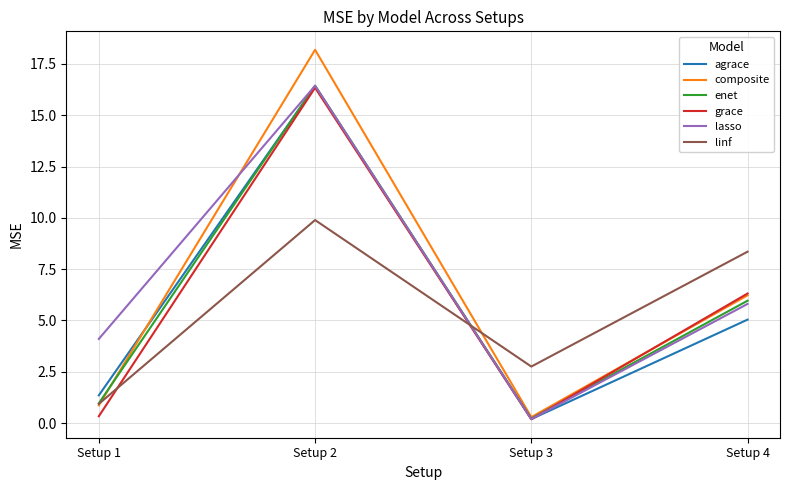

Is the value of agrace at Setup 4 greater than the value of enet at Setup 3?

Yes